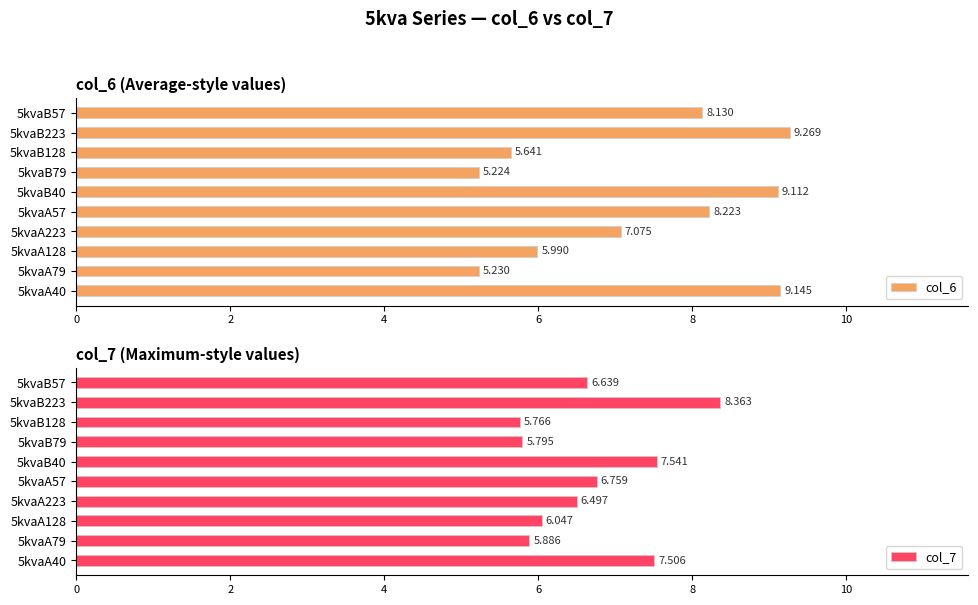

At which label is col_7 closest to 7?

5kvaA57